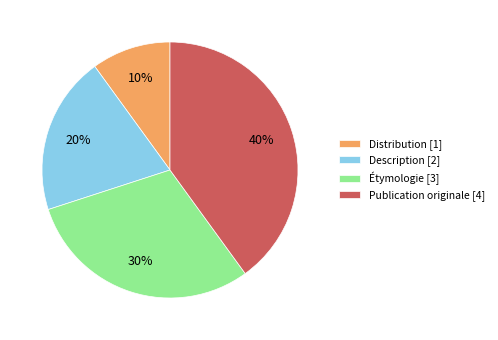

True or false: Publication originale accounts for 28% of the total.

False